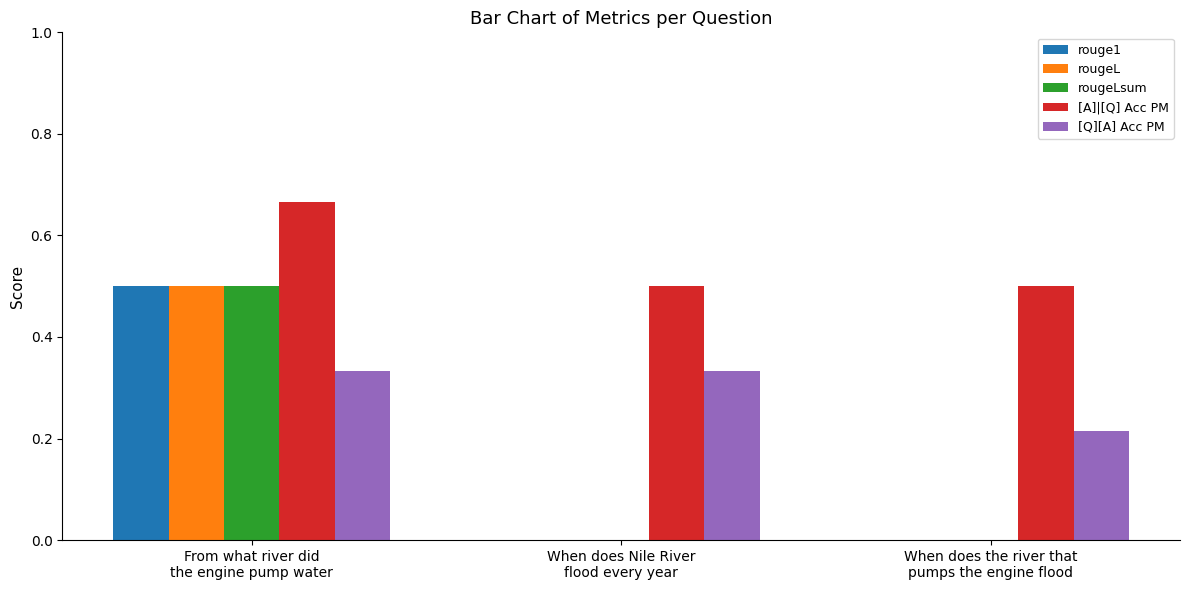

What is the sum of all [Q][A] Acc PM values?

0.9